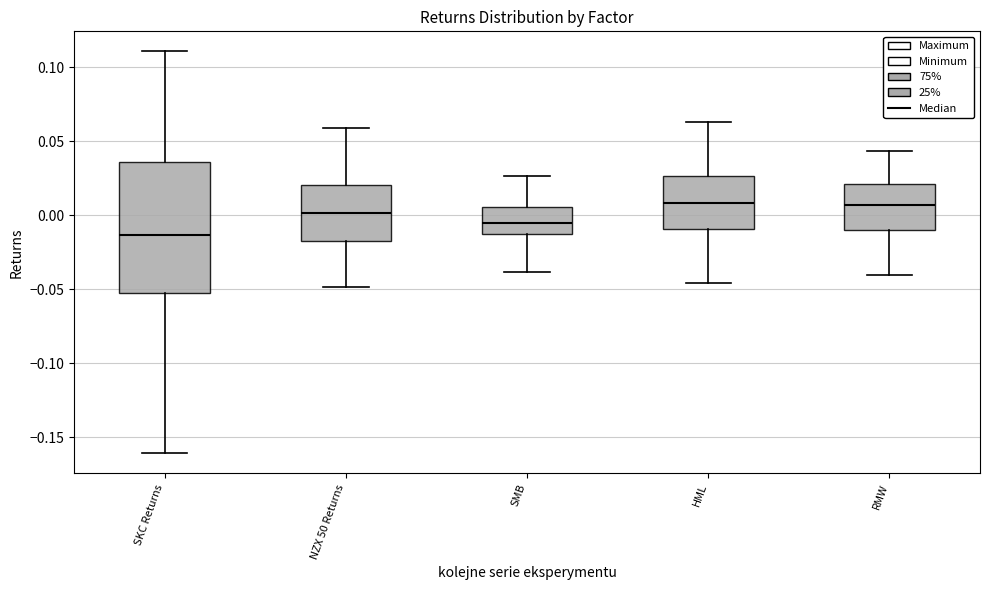

Which box is the tallest, from its lower edge to its upper edge?

SKC Returns